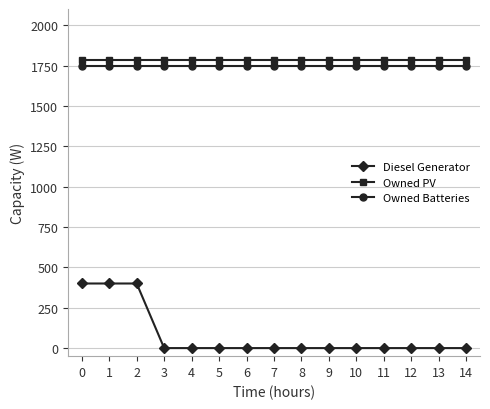

Does the chart have visible grid lines?

Yes